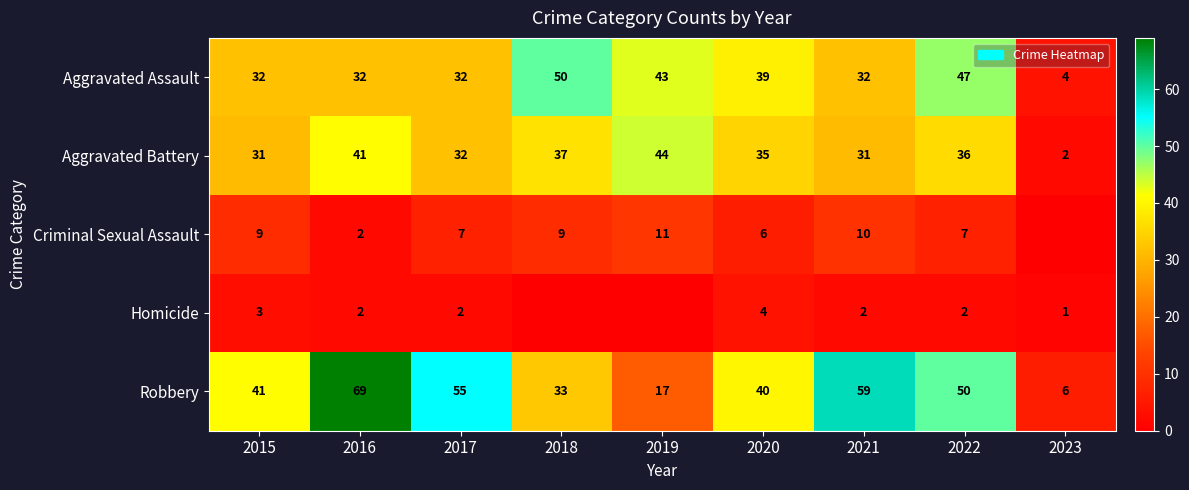

Which category has the highest value in the Robbery series?

2016